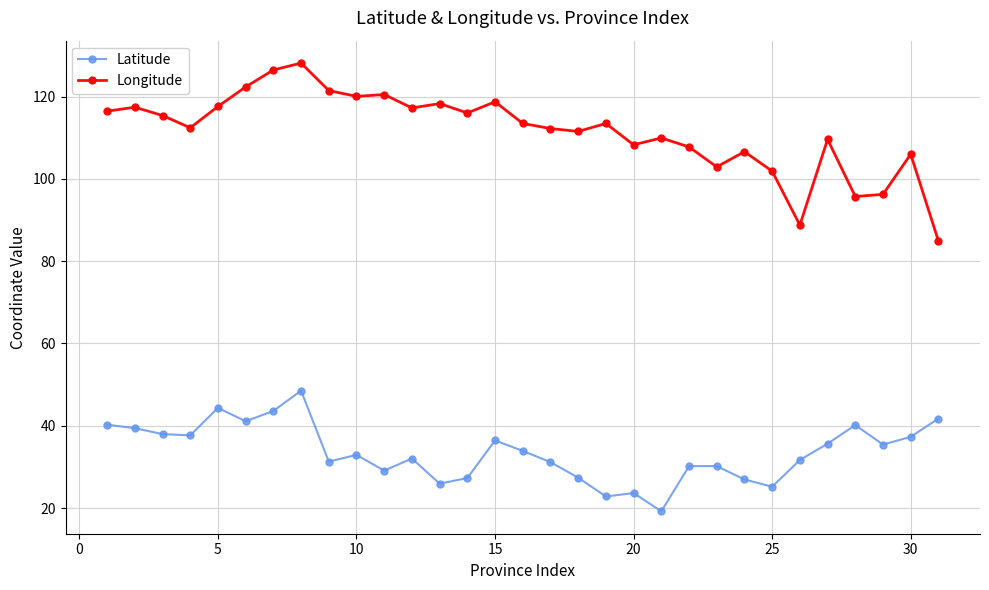

Which series has the largest range (max minus min)?

Longitude